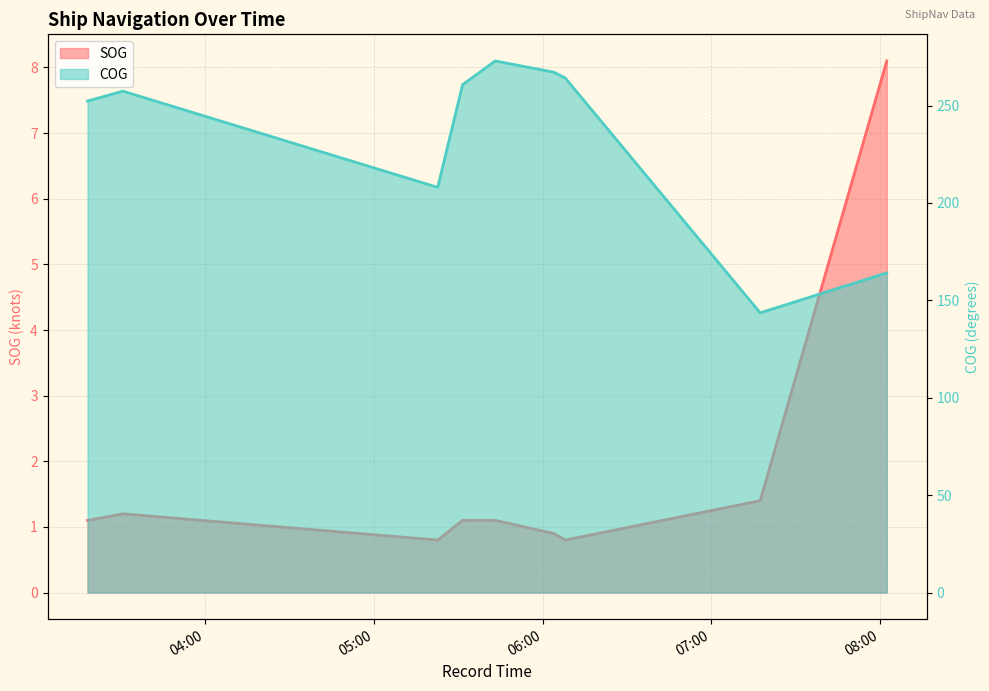

Reading right to left, extract all data points from this chart.

SOG: 2024-04-19 08:02:25=8.1	2024-04-19 07:17:23=1.4	2024-04-19 06:08:04=0.8	2024-04-19 06:03:59=0.9	2024-04-19 05:43:08=1.1	2024-04-19 05:31:31=1.1	2024-04-19 05:22:40=0.8	2024-04-19 03:30:39=1.2	2024-04-19 03:18:06=1.1
COG: 2024-04-19 08:02:25=164.1	2024-04-19 07:17:23=143.6	2024-04-19 06:08:04=264.1	2024-04-19 06:03:59=267.1	2024-04-19 05:43:08=272.9	2024-04-19 05:31:31=260.7	2024-04-19 05:22:40=208.0	2024-04-19 03:30:39=257.4	2024-04-19 03:18:06=252.3